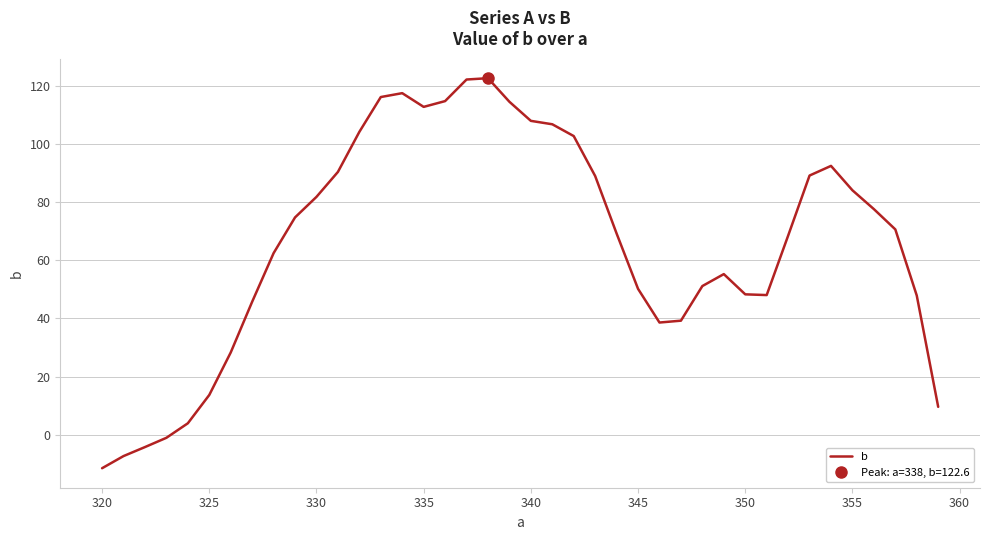

What is the maximum value shown in the chart?

122.6